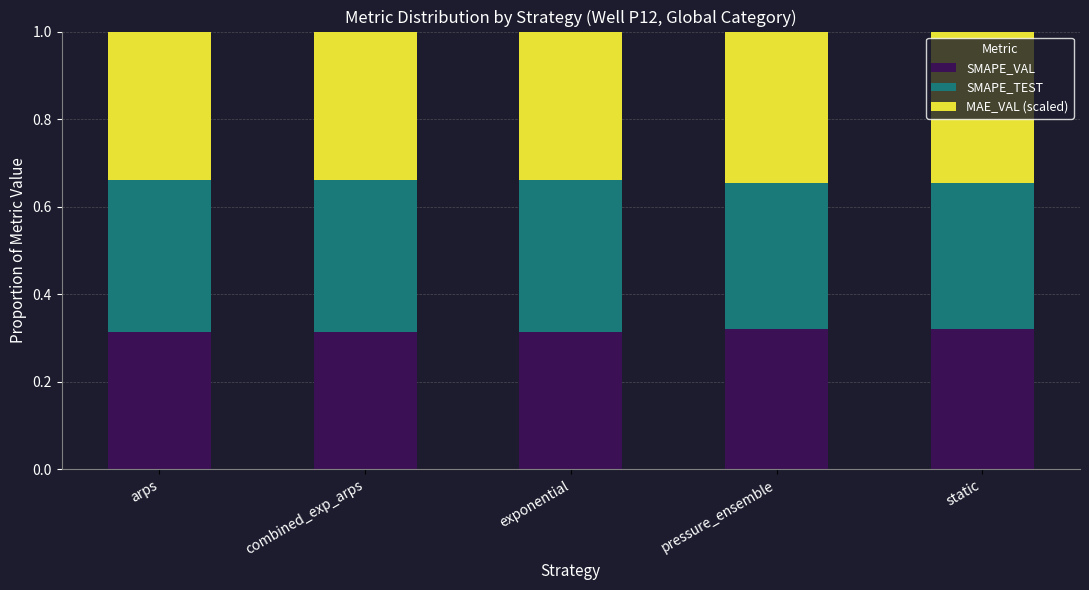

What is the total value across all series at static?

1.0